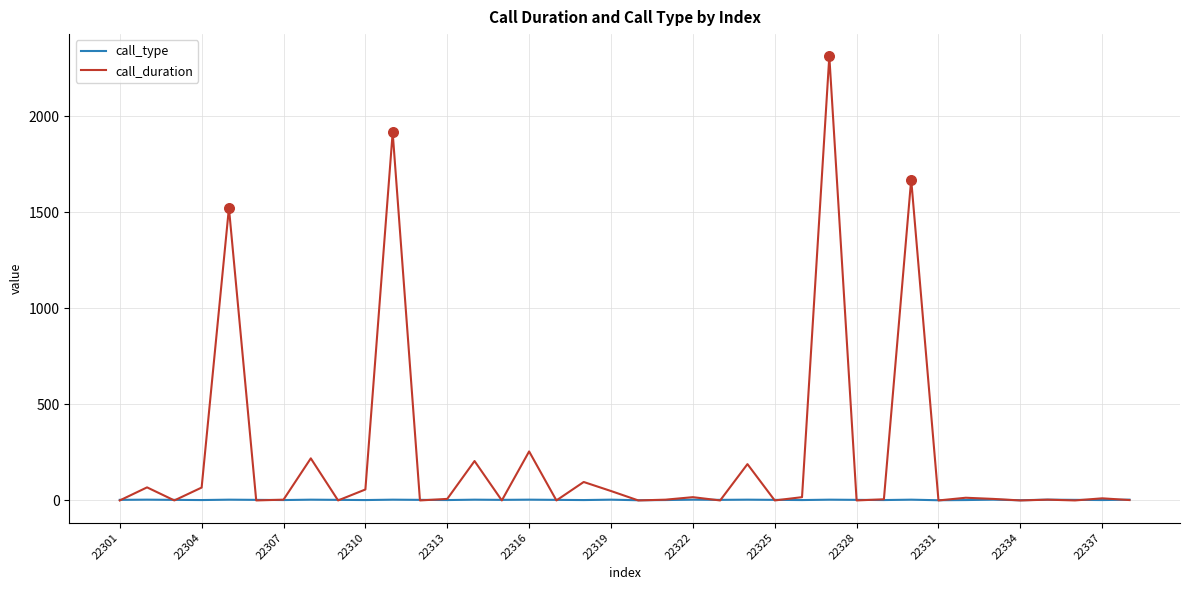

Which series has the widest spread of values?

call_duration